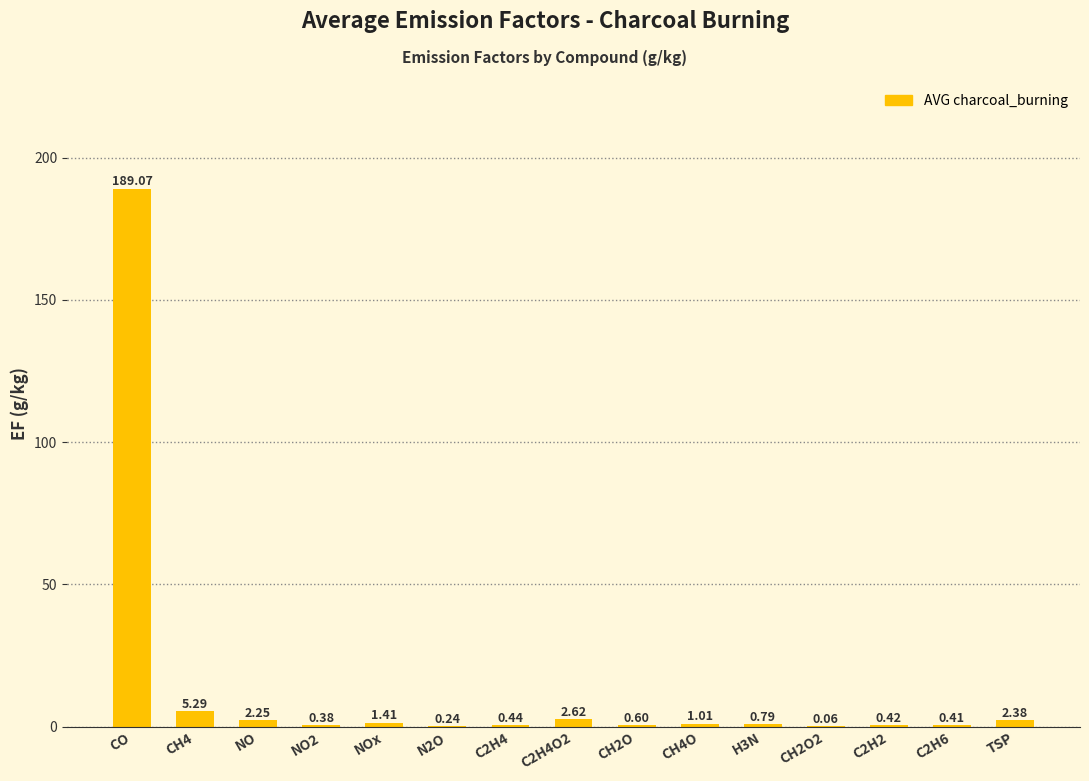

The chart shows a value of 0.6 at CH2O. True or false?

True